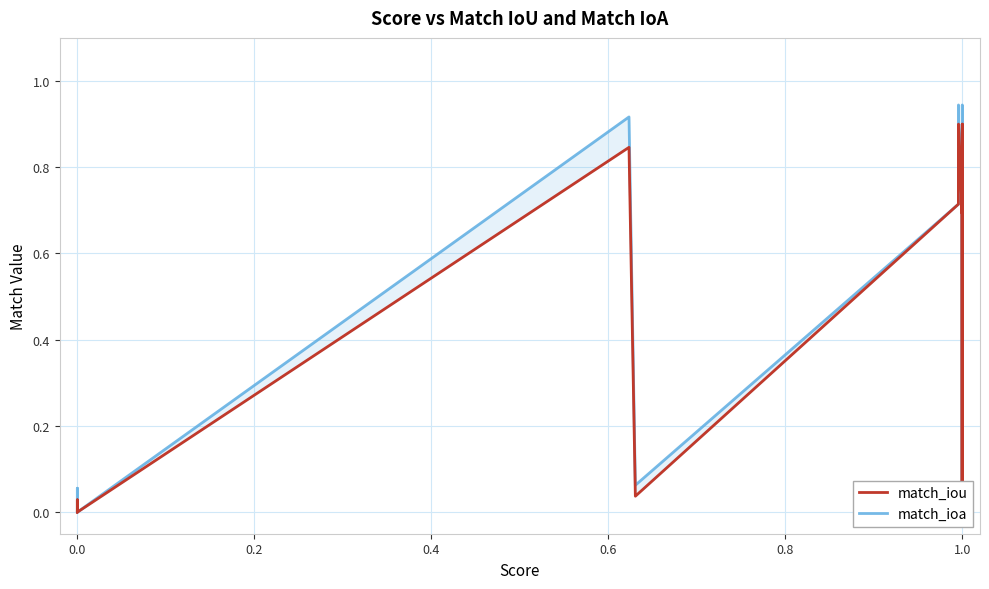

How many data points in match_ioa are above 0?

15